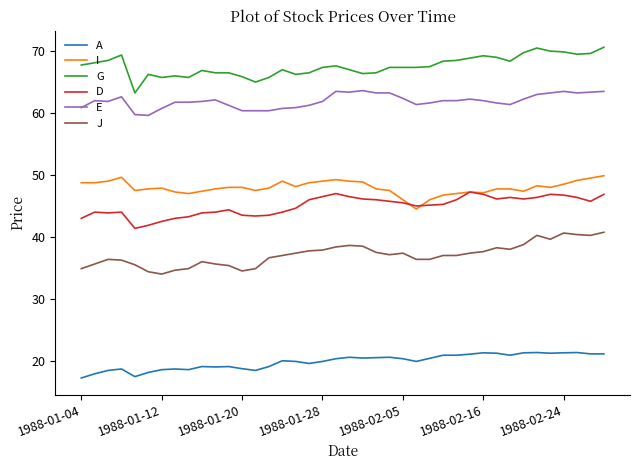

How many lines are shown in the chart?

6